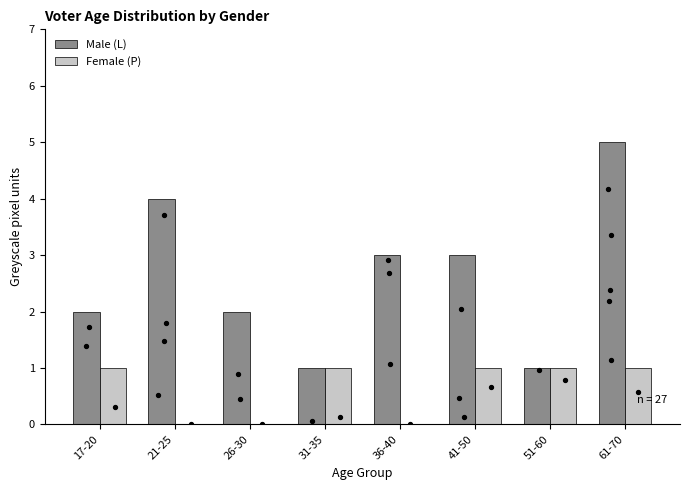

At which category is the sum across all series the highest?

61-70